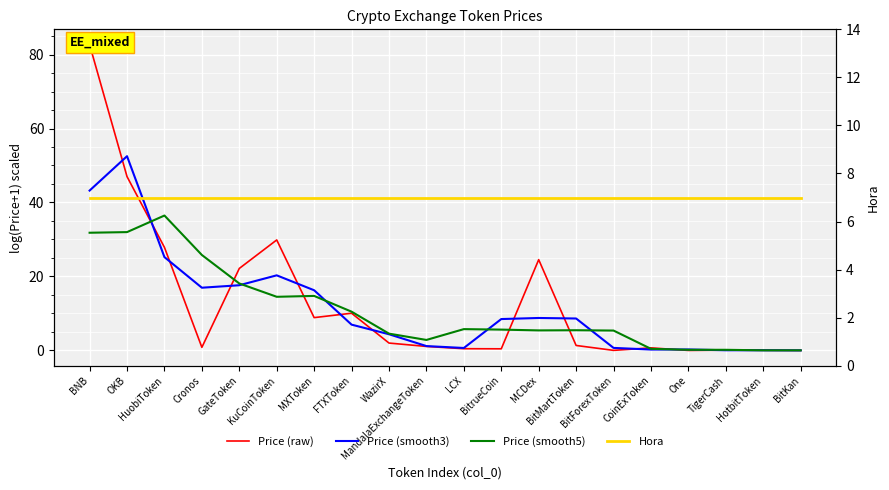

What is the maximum value shown in the chart?

82.7